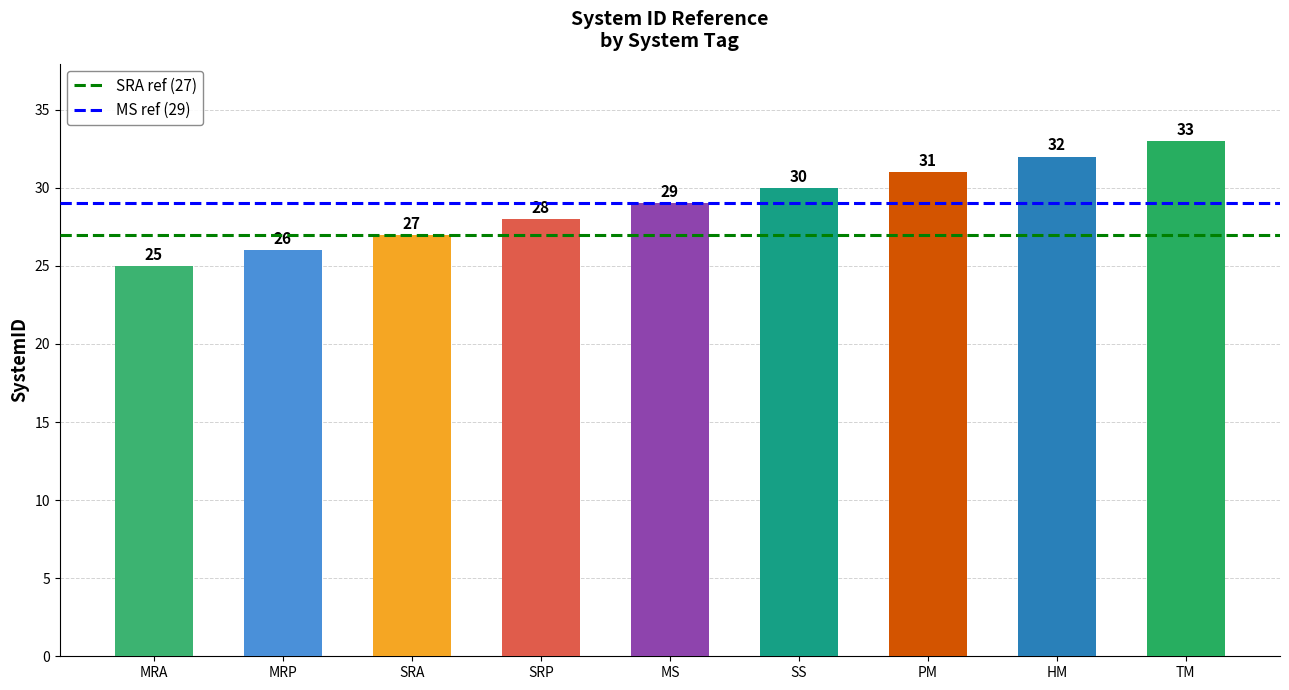

Reading left to right, transcribe all the data shown in this chart.

25	26	27	28	29	30	31	32	33